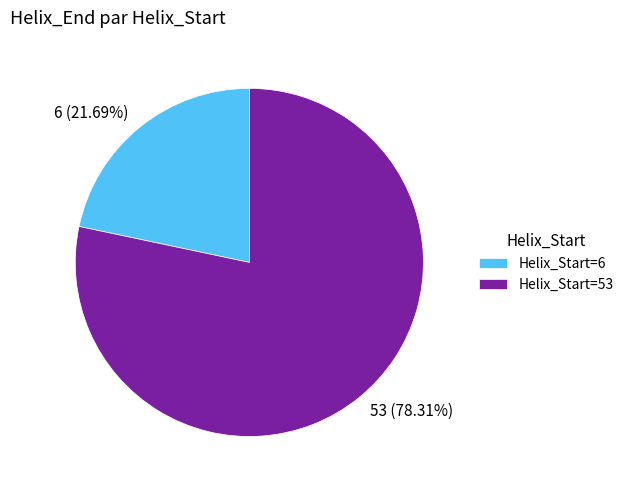

To the nearest percent, what portion does 6 represent?

22%